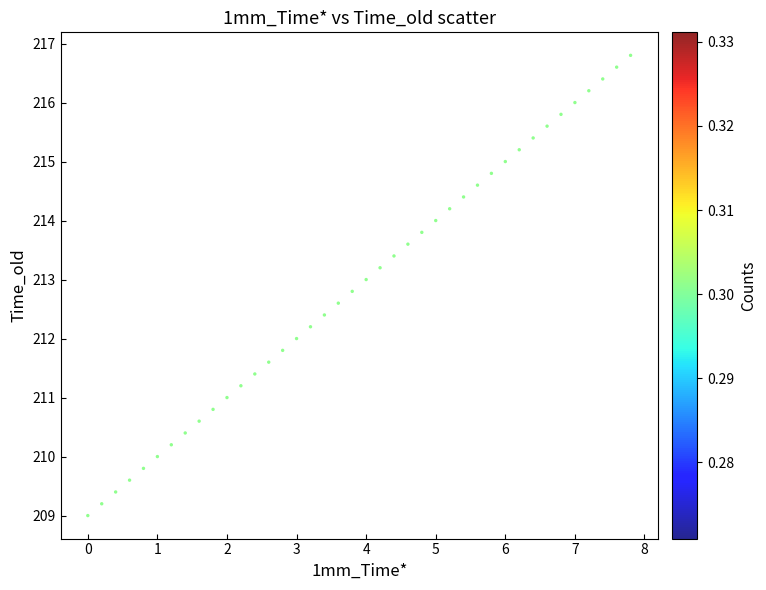

What is the range of Y values (max minus min)?

7.8